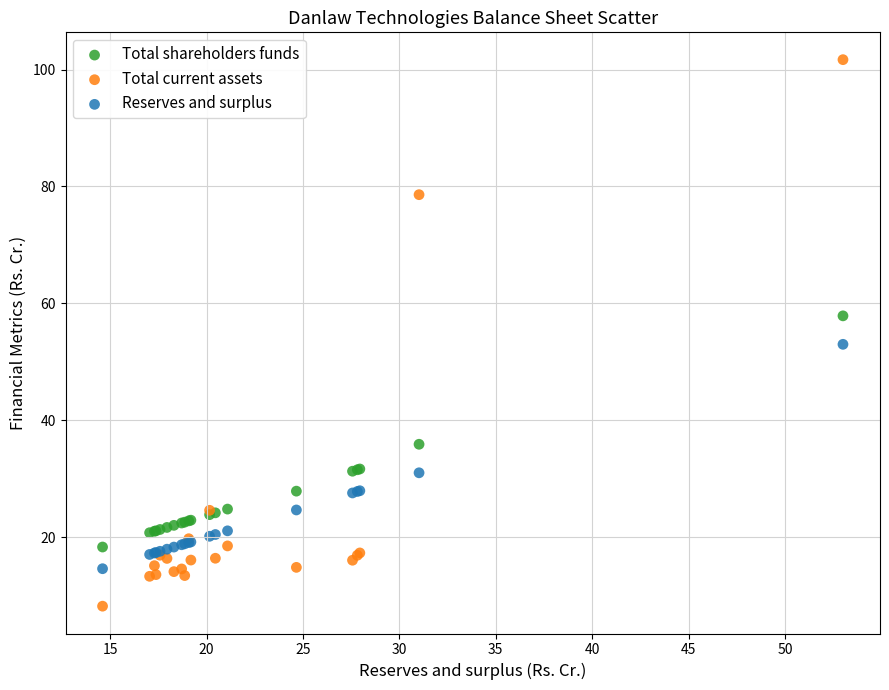

In the Total shareholders funds series, what Y value is closest to 38?

35.9